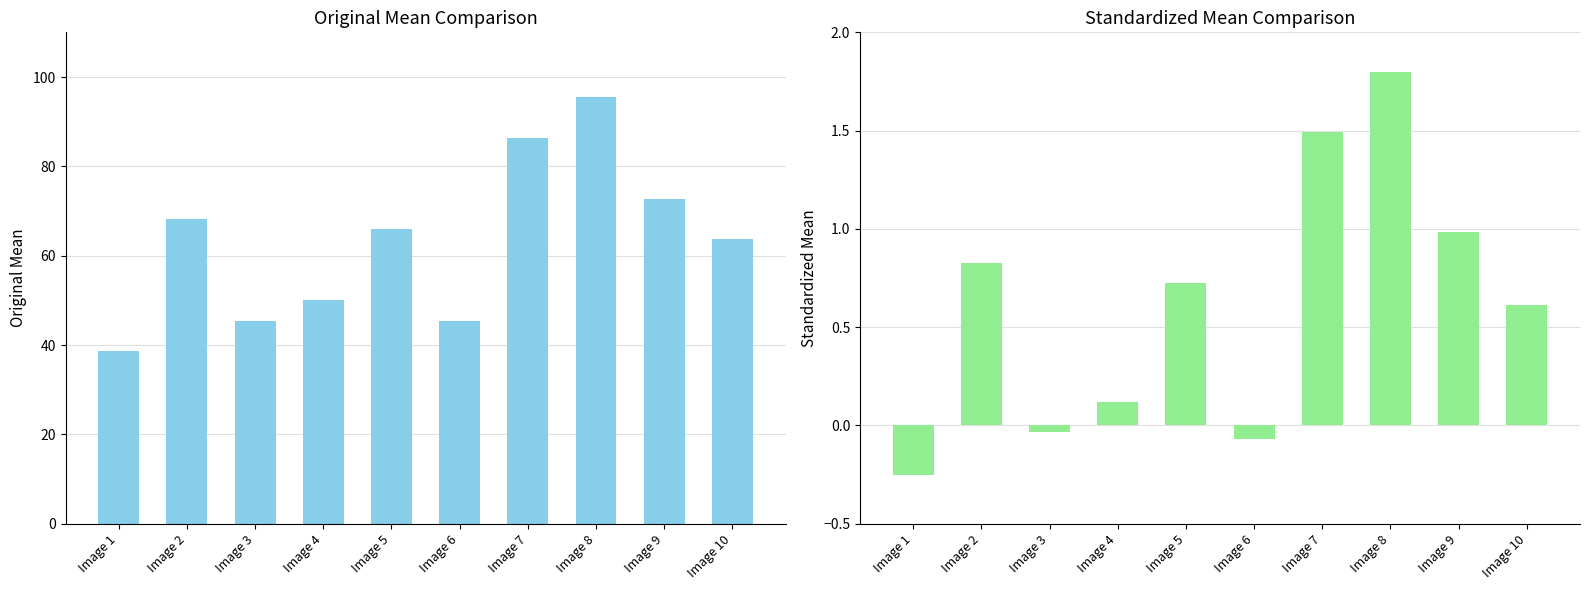

Read the Standardized Mean value at Image 8.

1.8